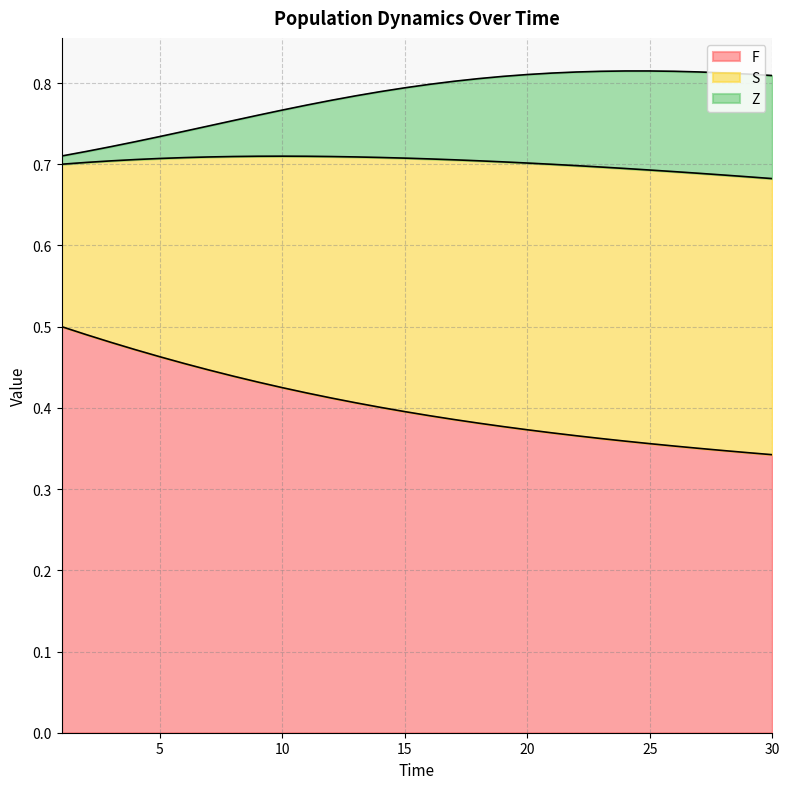

At how many categories does at least one series exceed 0?

30